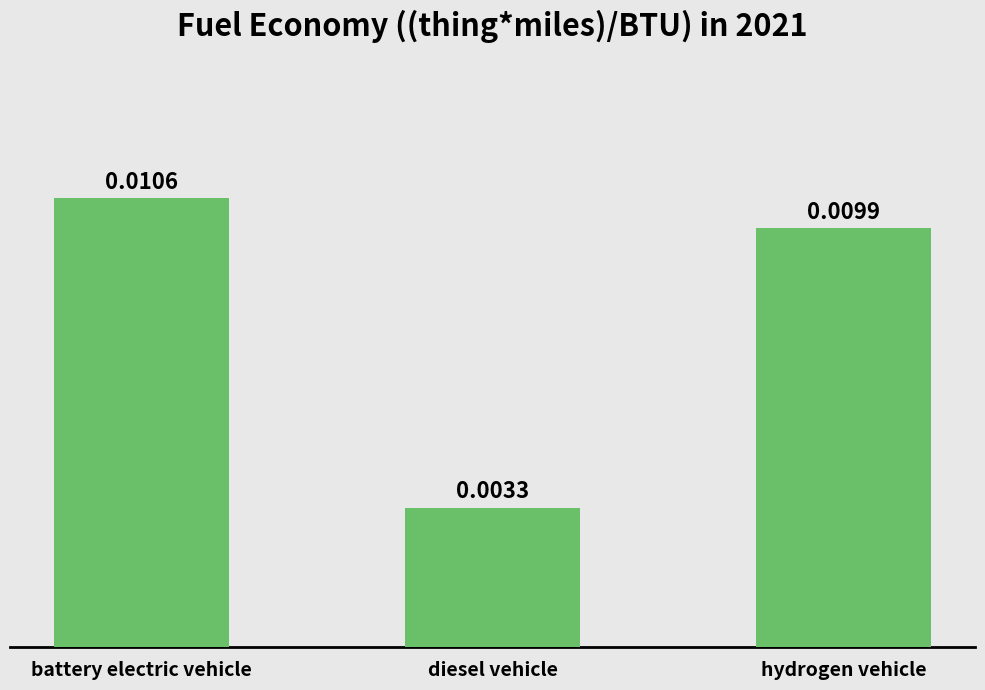

At which label is the value closest to 0?

diesel vehicle